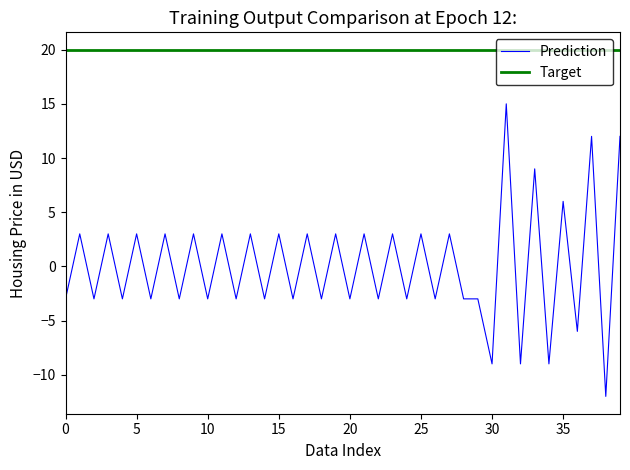

Rank the series by their average value, from highest to lowest.

Target, Prediction